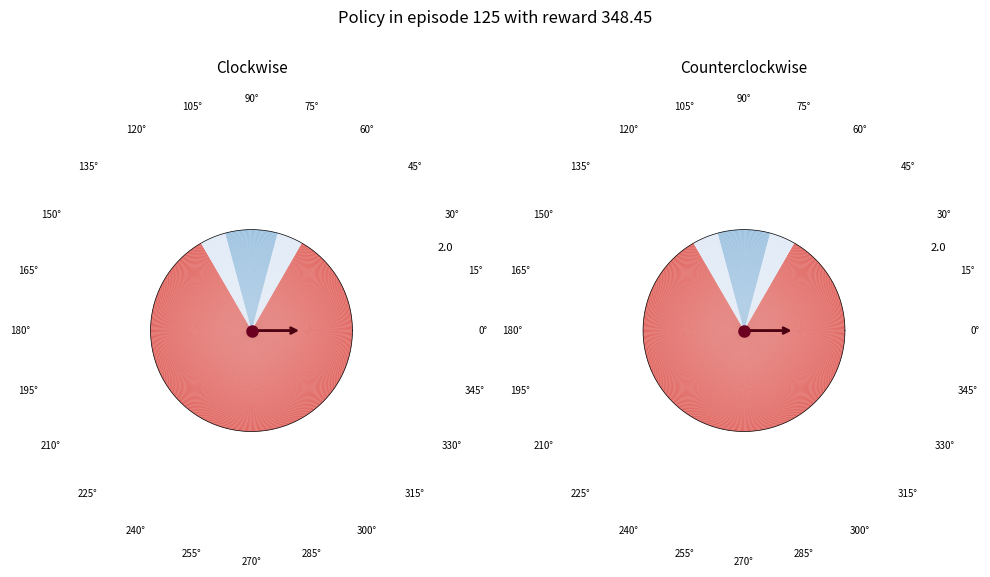

Is there any slice that represents more than half of the pie?

Yes